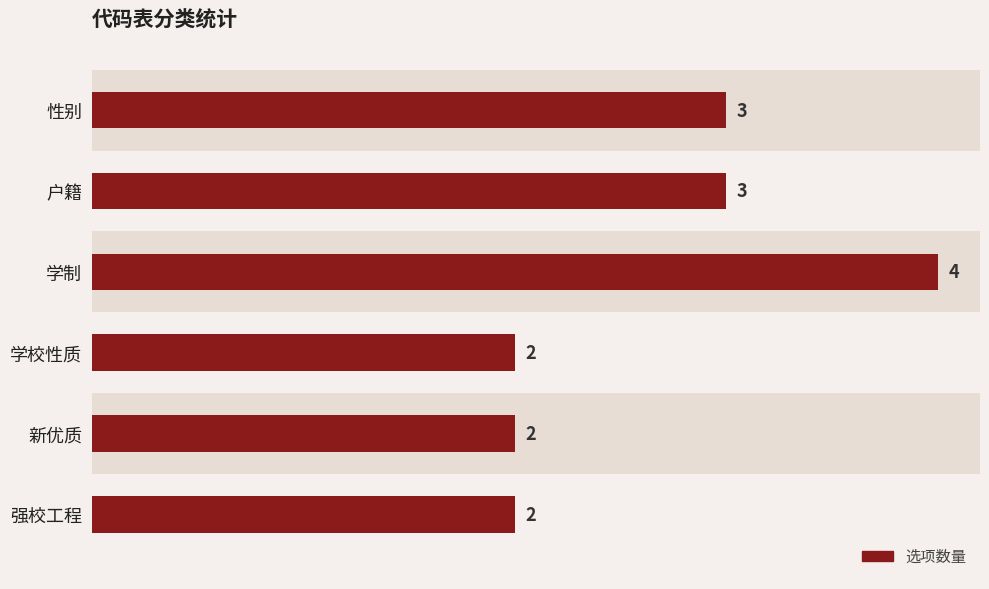

Count the number of categories in the chart.

6